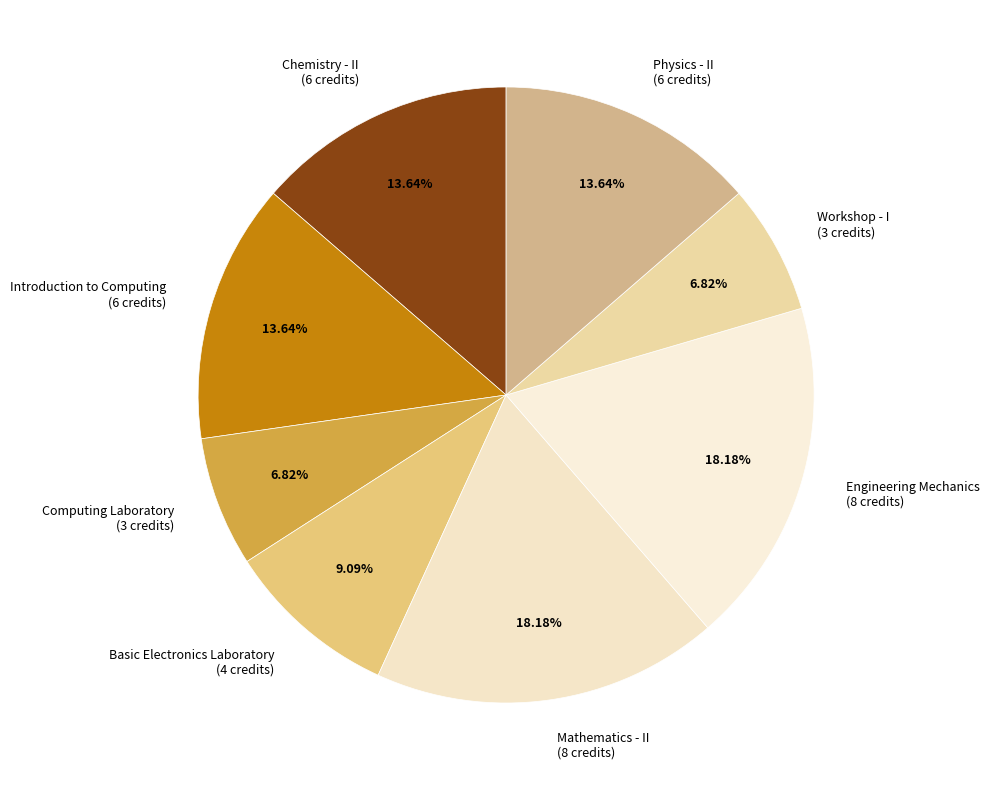

What is the ratio of the value at Introduction to Computing (6 credits) to the value at Chemistry - II (6 credits)?

1.0